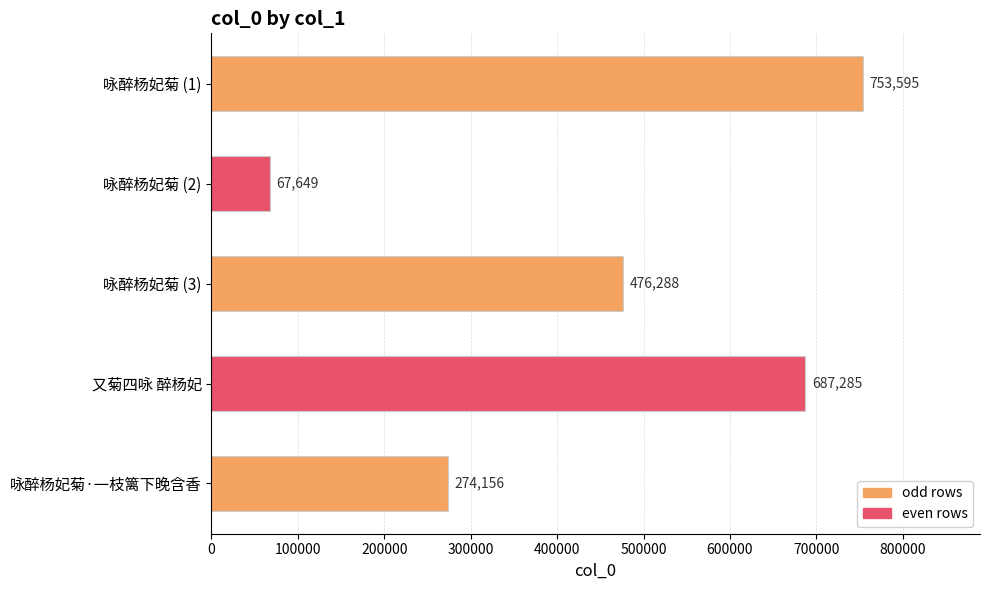

Between 咏醉杨妃菊 (2) and 又菊四咏 醉杨妃, which is larger?

又菊四咏 醉杨妃